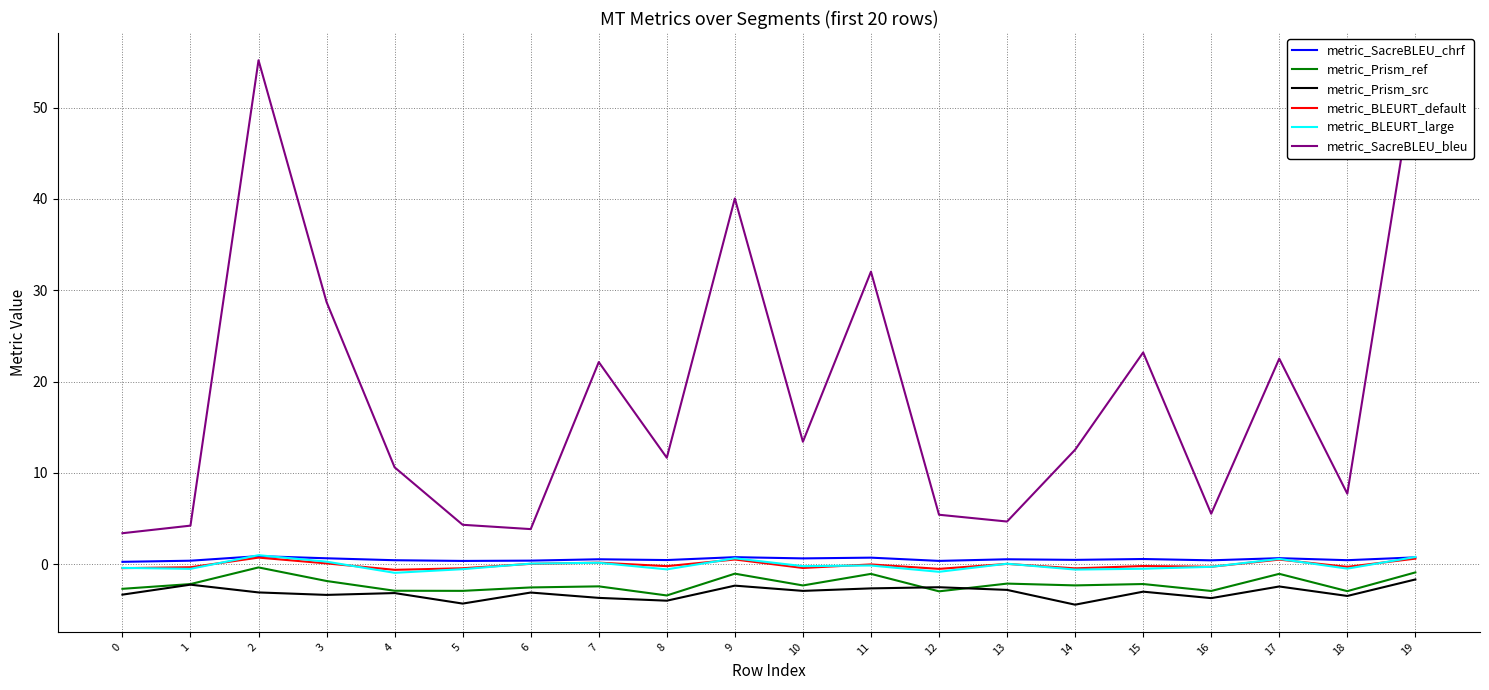

Which series has the largest range (max minus min)?

metric_SacreBLEU_bleu